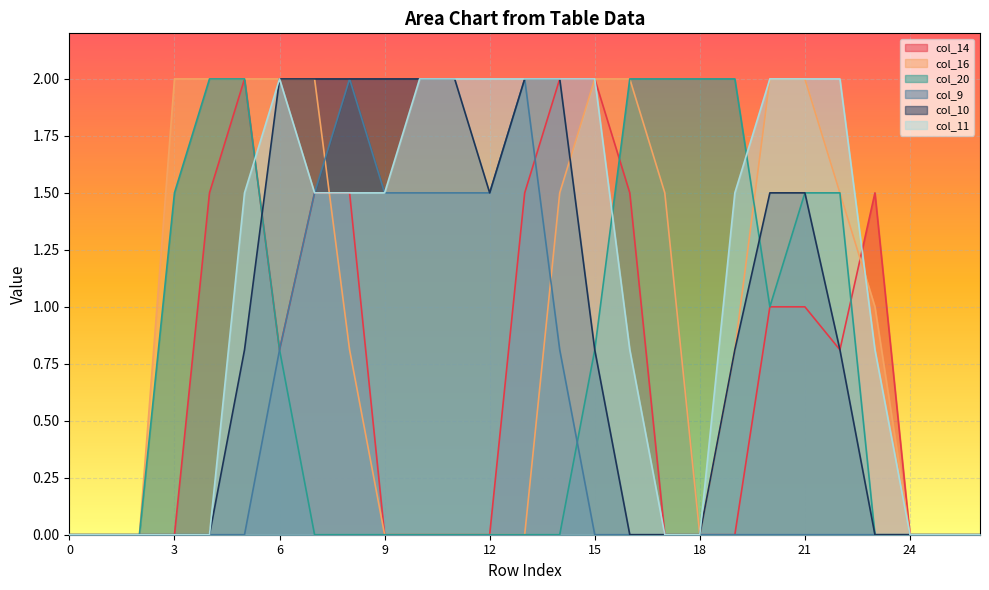

What are all the series names shown in the legend?

col_14, col_16, col_20, col_9, col_10, col_11